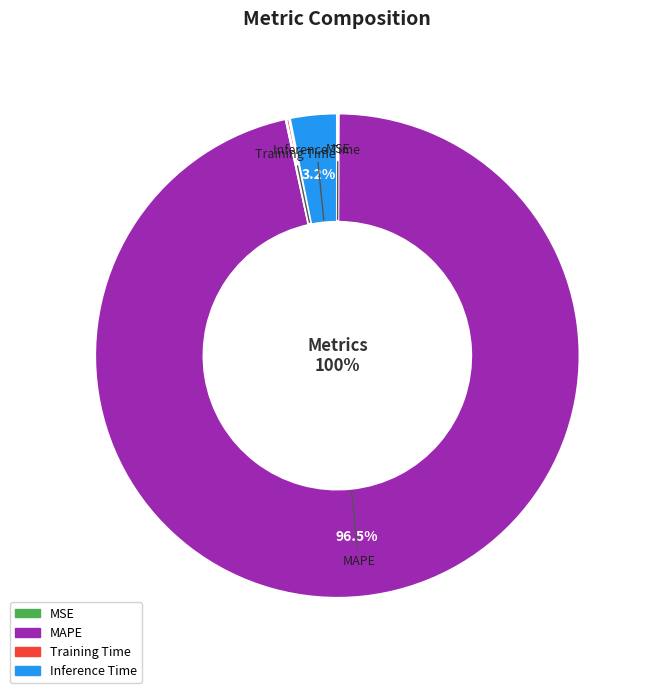

Which slice is the largest?

MAPE